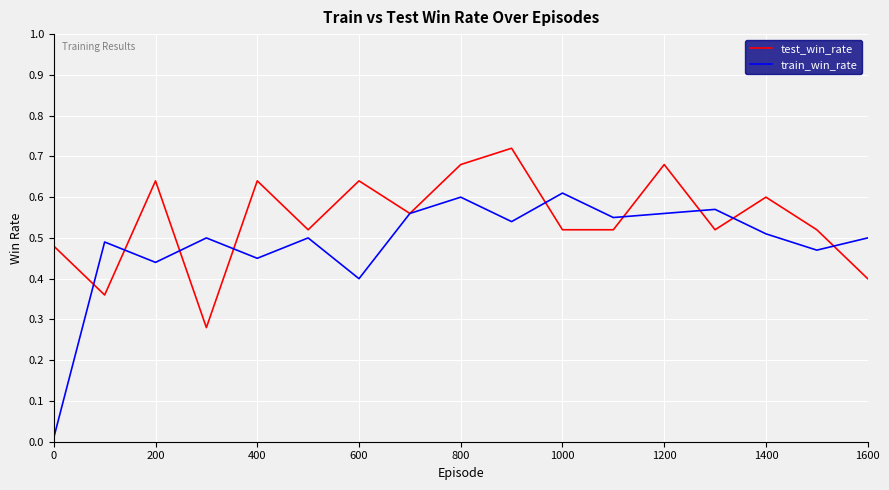

Rank the series by their average value, from highest to lowest.

test_win_rate, train_win_rate